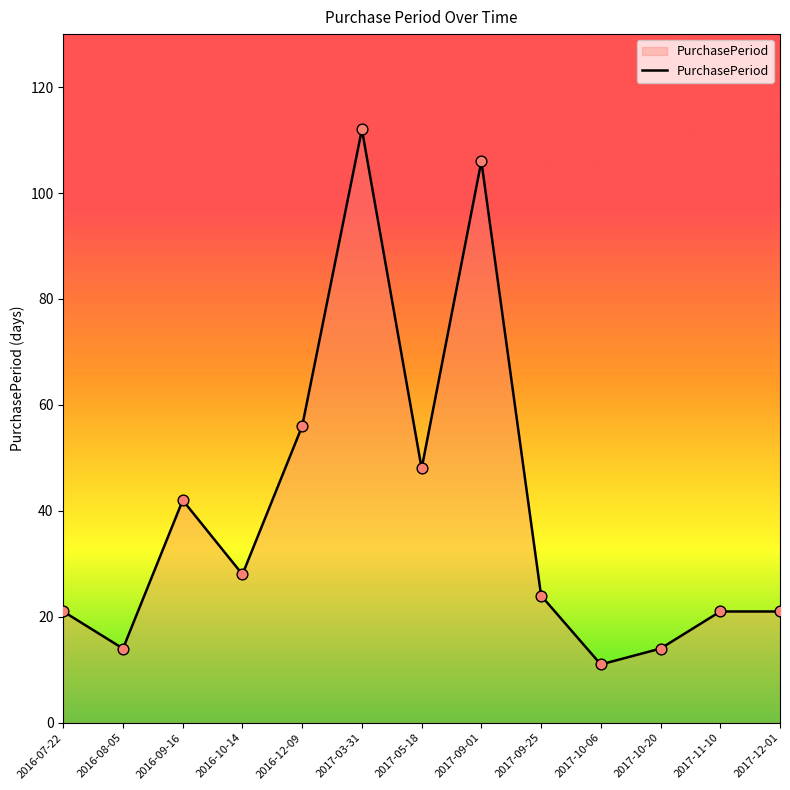

What is the ratio of the value at 2016-12-09 to the value at 2016-09-16?

1.3